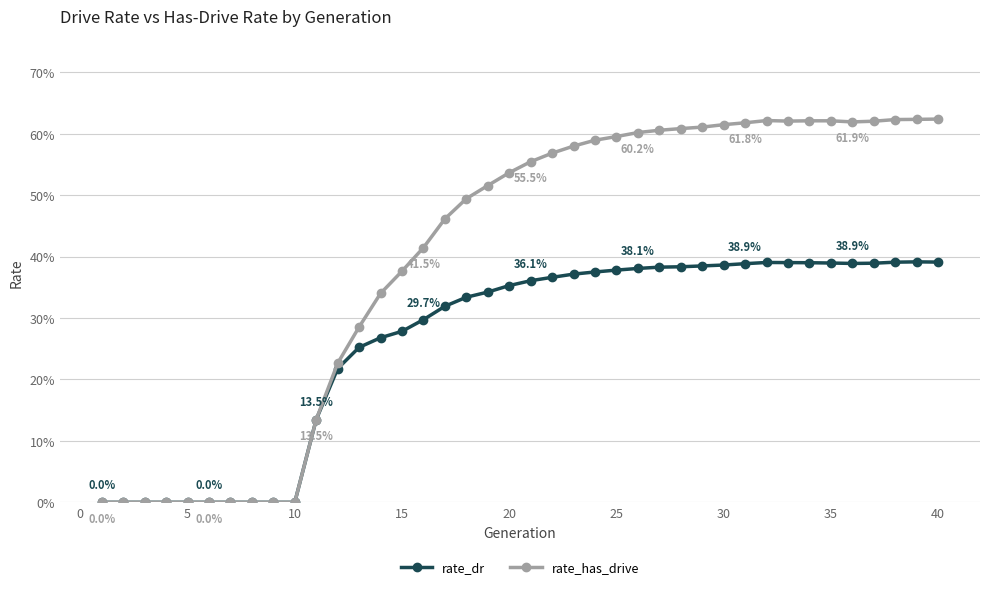

Which series has the largest total across all categories?

rate_has_drive